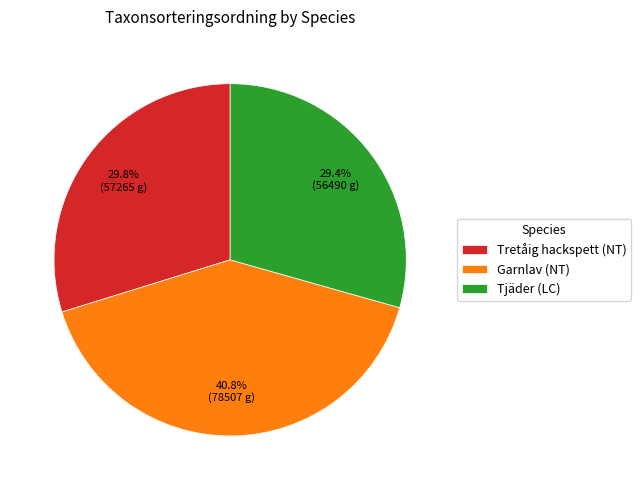

What percentage do Tretåig hackspett (NT) and Garnlav (NT) together represent?

70.6%